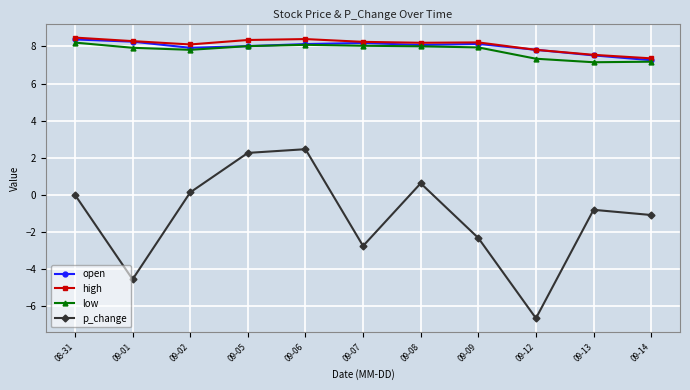

True or false: high and p_change intersect in this chart.

False